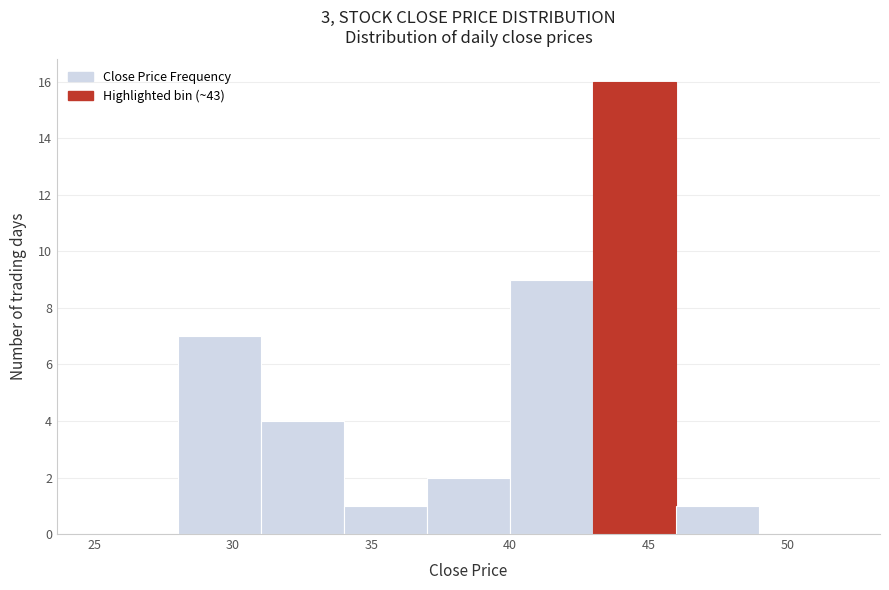

Reading left to right, transcribe this chart: for each bar, give the range it covers on the x-axis and its height. The values are not printed on the chart, so give them approximately, as read against the axis.

25 to 28: 0
28 to 31: 7
31 to 34: 4
34 to 37: 1
37 to 40: 2
40 to 43: 9
43 to 46: 16
46 to 49: 1
49 to 52: 0